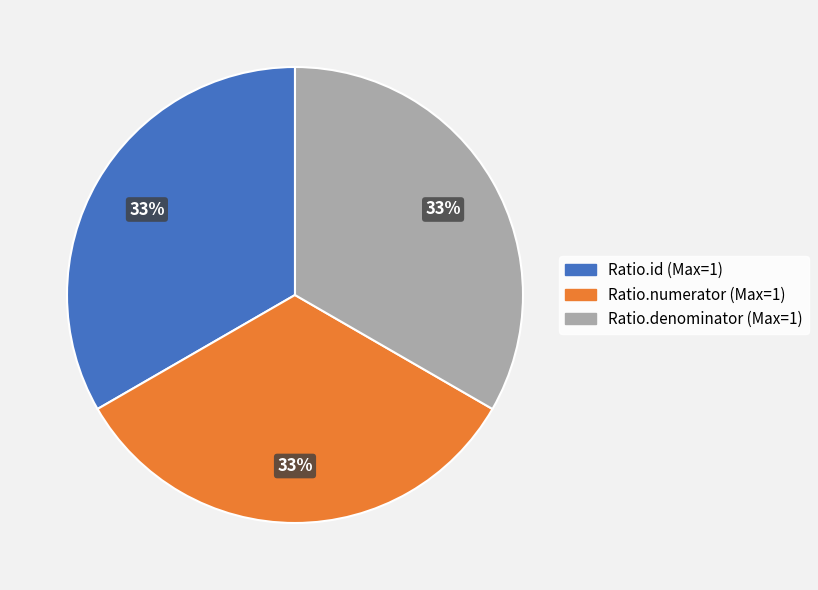

Is there any slice that represents more than half of the pie?

No